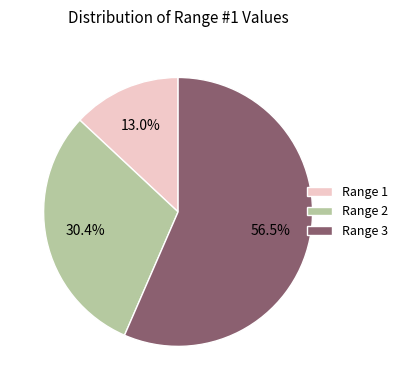

How many slices are in this pie chart?

3